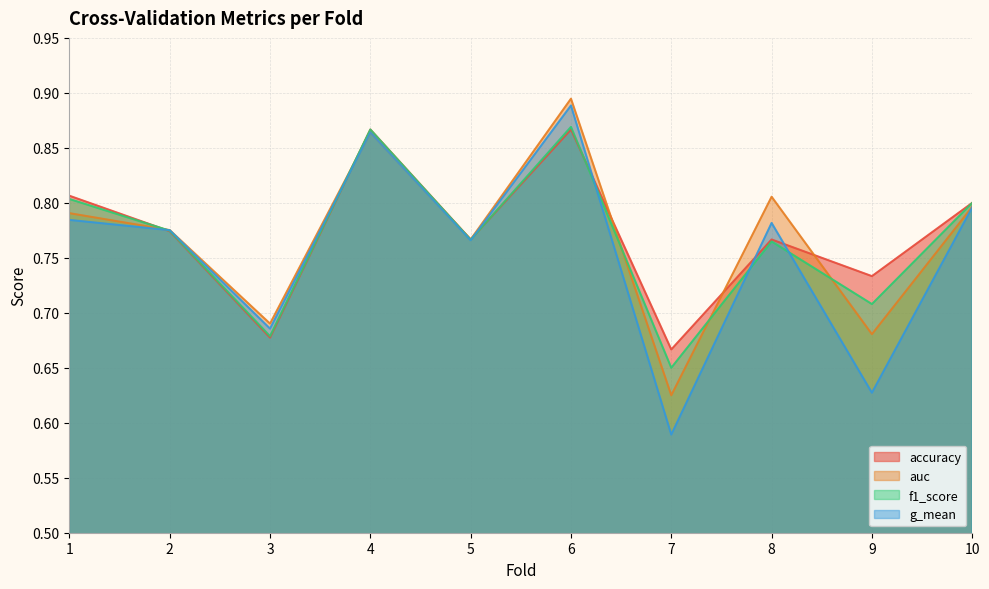

True or false: accuracy has a value of 0.7 at 7.

True